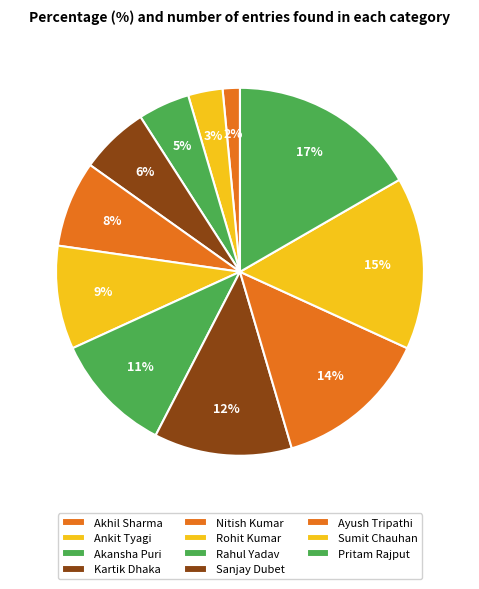

Count the number of slices in the pie.

11